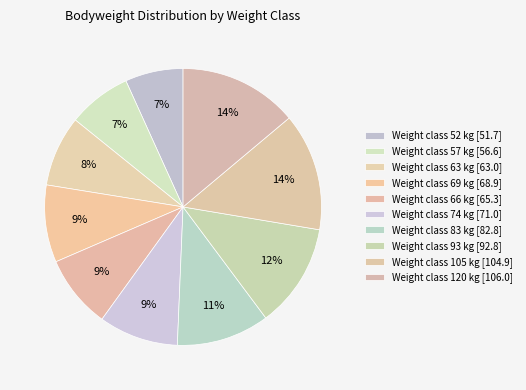

How many slices are in this pie chart?

10